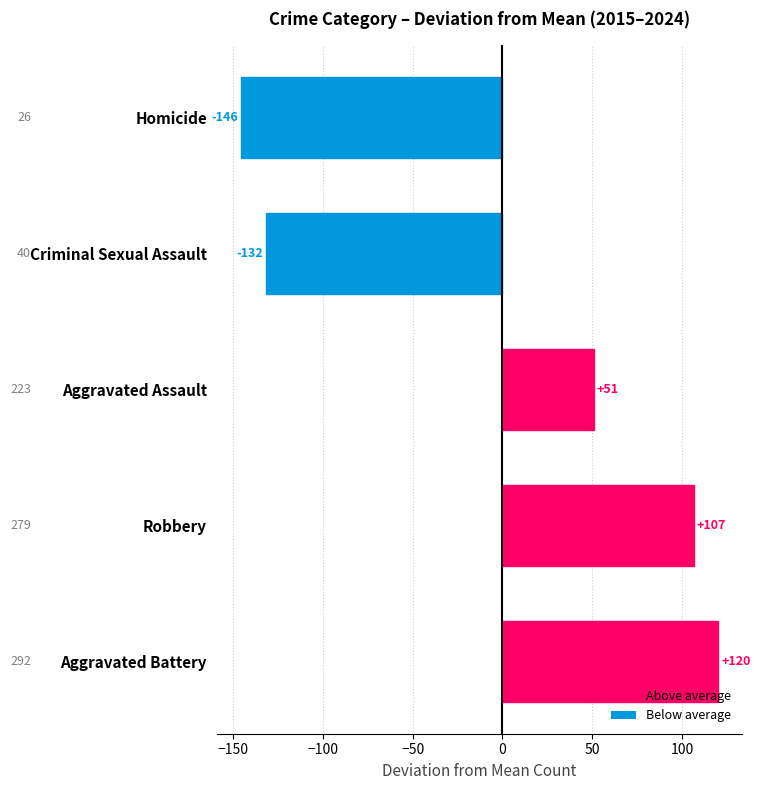

Rank the categories by value from highest to lowest.

Aggravated Battery, Robbery, Aggravated Assault, Criminal Sexual Assault, Homicide